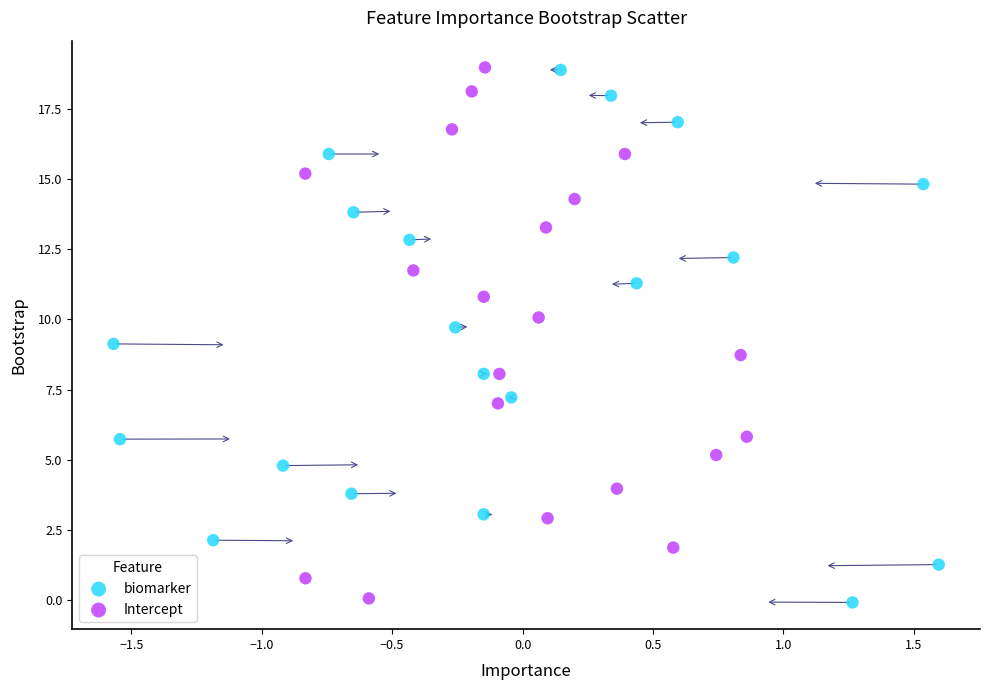

Which series has the widest spread of Y values?

biomarker